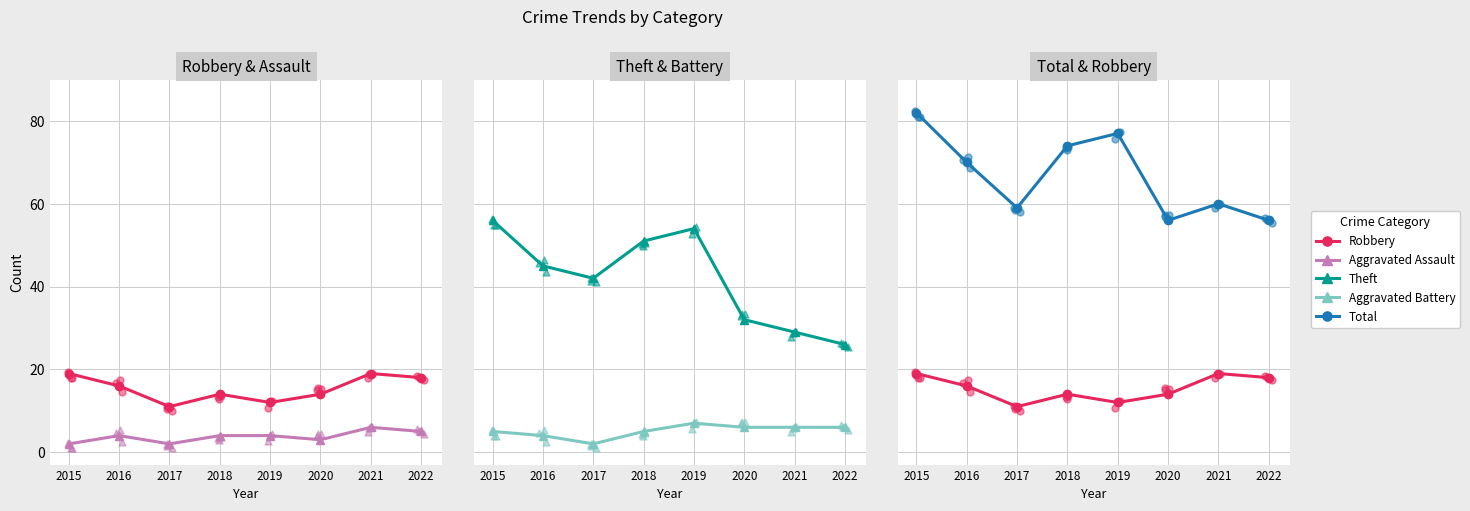

Which series has the widest spread of Y values?

Theft